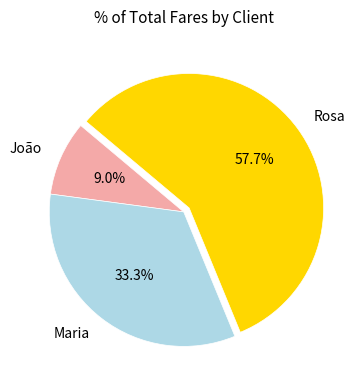

To the nearest percent, what is the combined percentage of Rosa and Maria?

91%